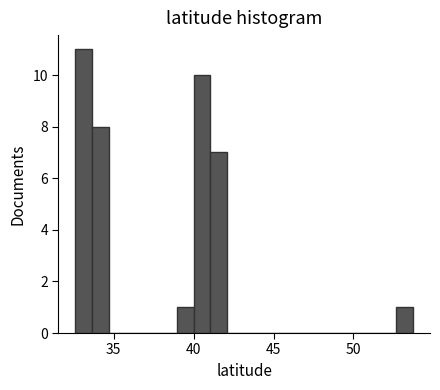

Read against the x-axis, roughly where is the centre of the tallest bar?

33.0